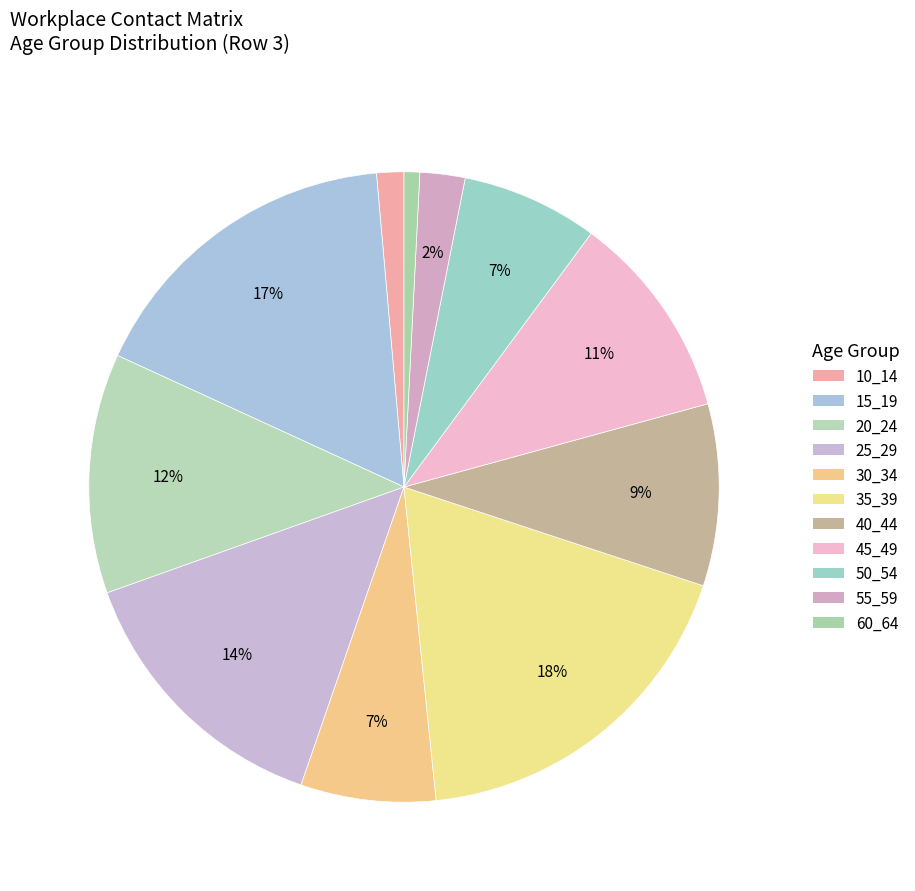

What percentage is the 35_39 slice, to the nearest percent?

18%